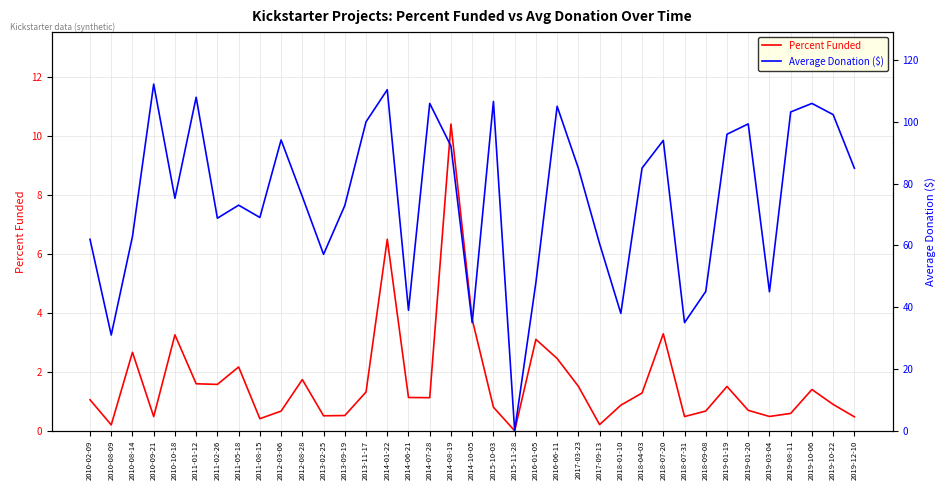

What is the total value across all series at 2019-01-19?

97.5